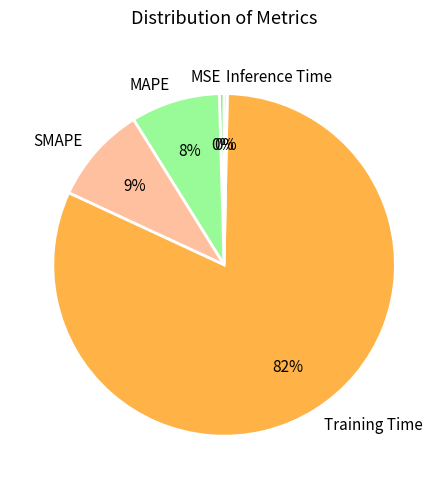

Which category has the biggest portion of the pie?

Training Time